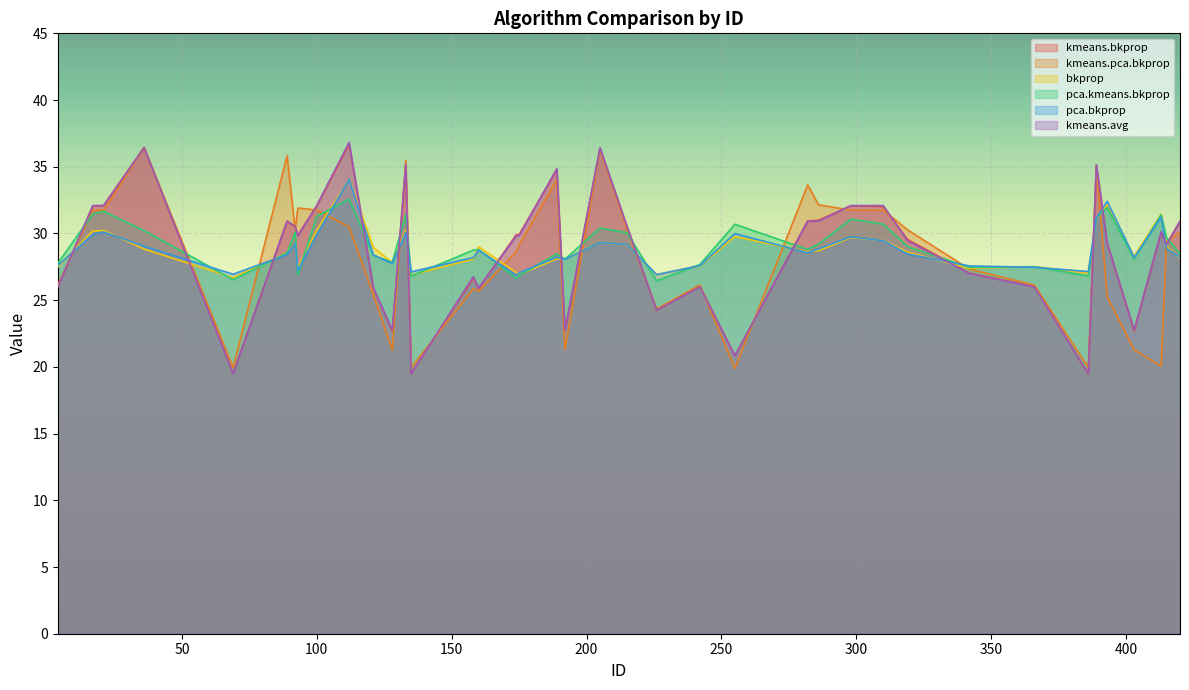

Read the pca.bkprop value at 69.

26.9